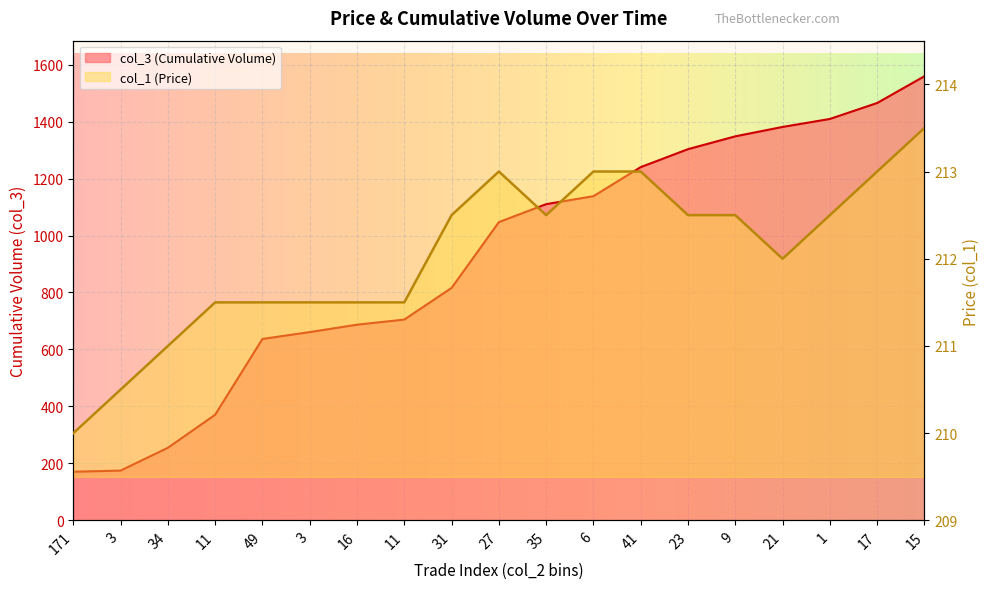

Reading right to left, transcribe all the data shown in this chart.

col_3 (Cumulative Volume): 1559.0	1465.0	1409.0	1381.0	1348.0	1303.0	1240.0	1138.0	1110.0	1047.0	816.0	705.0	687.0	661.0	637.0	371.0	255.0	175.0	171.0
col_1 (Price): 213.5	213.0	212.5	212.0	212.5	212.5	213.0	213.0	212.5	213.0	212.5	211.5	211.5	211.5	211.5	211.5	211.0	210.5	210.0